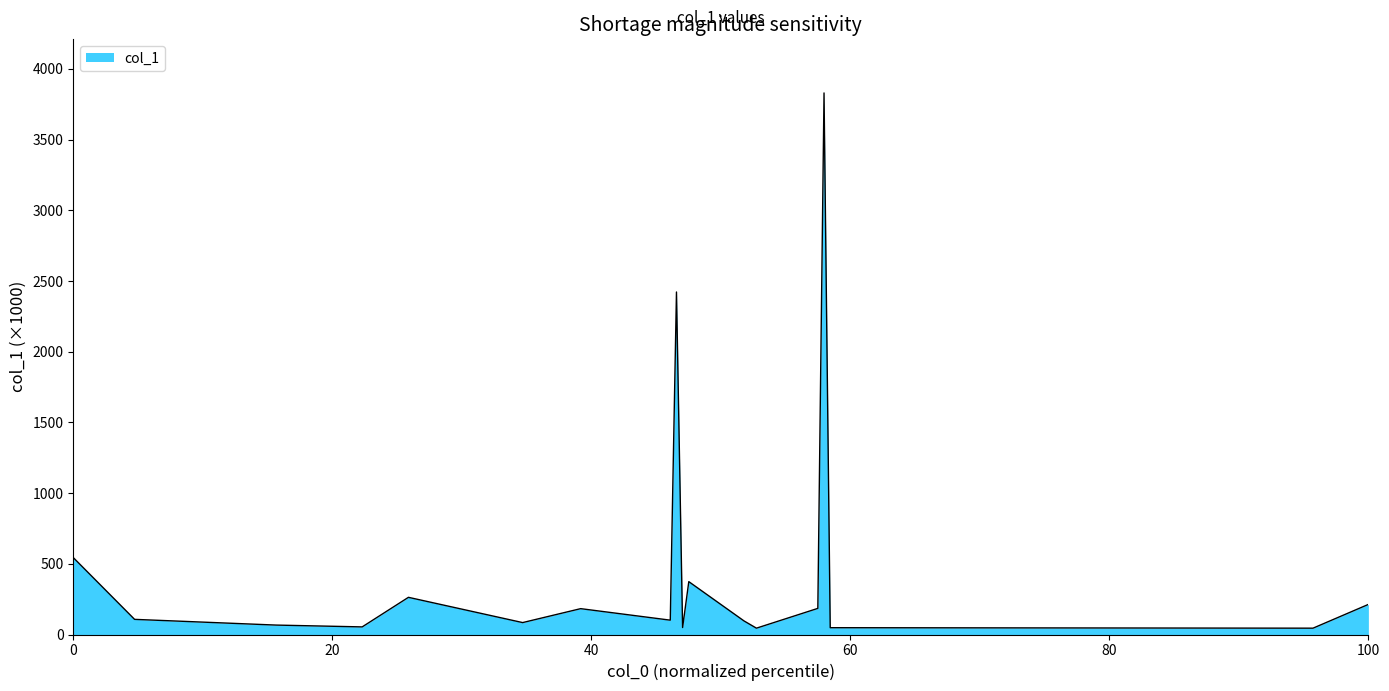

How many lines are shown in the chart?

1